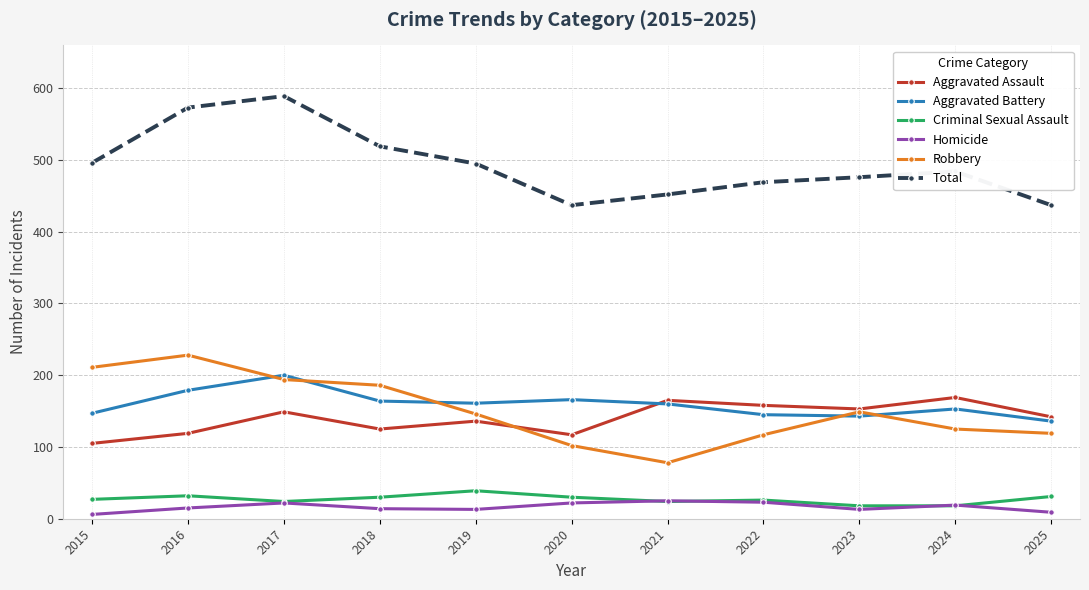

Is it true that Homicide equals 13 at 2023?

True